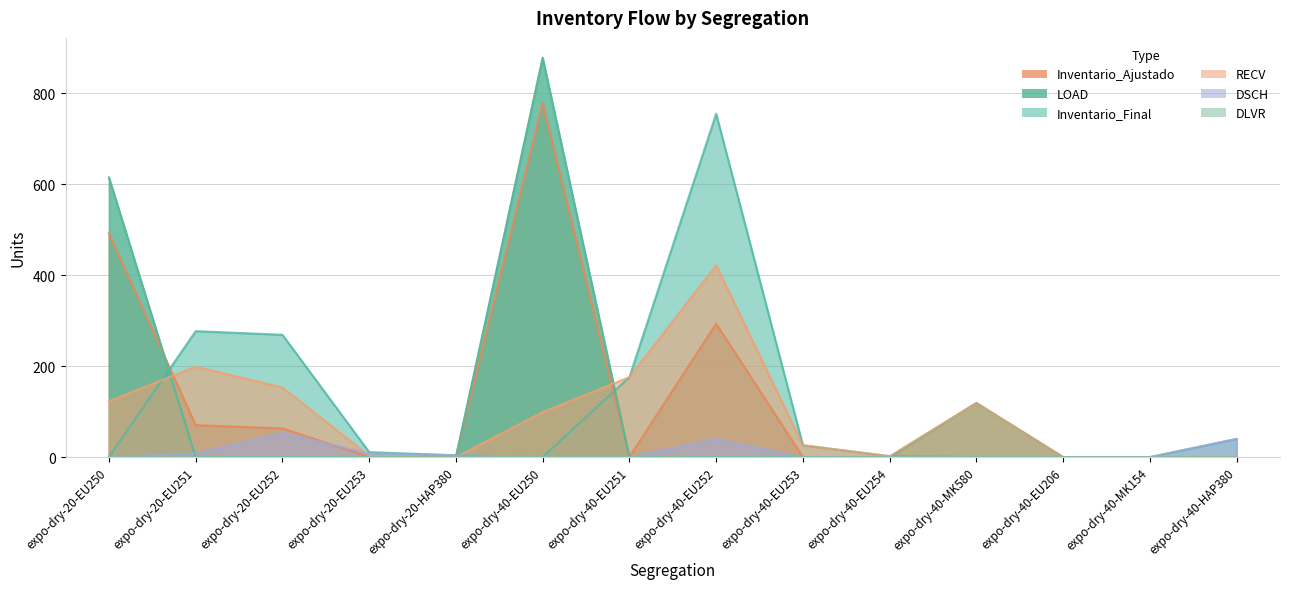

How many times do RECV and Inventario_Final cross each other?

2